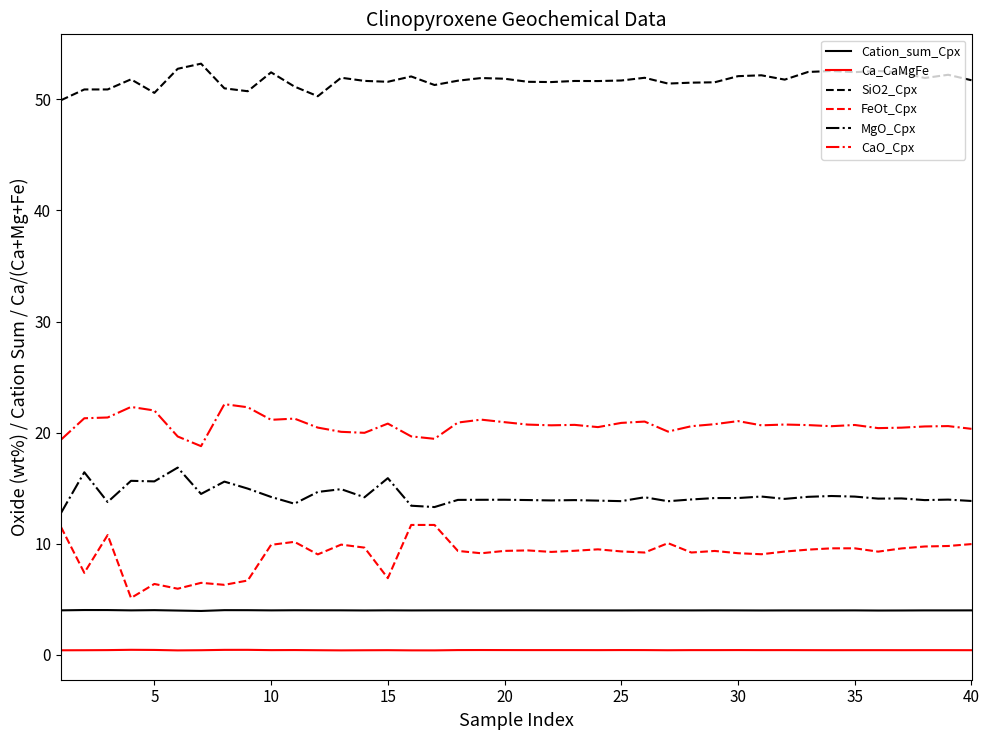

In MgO_Cpx, how many points are lower than both neighbors (excluding endpoints)?

12